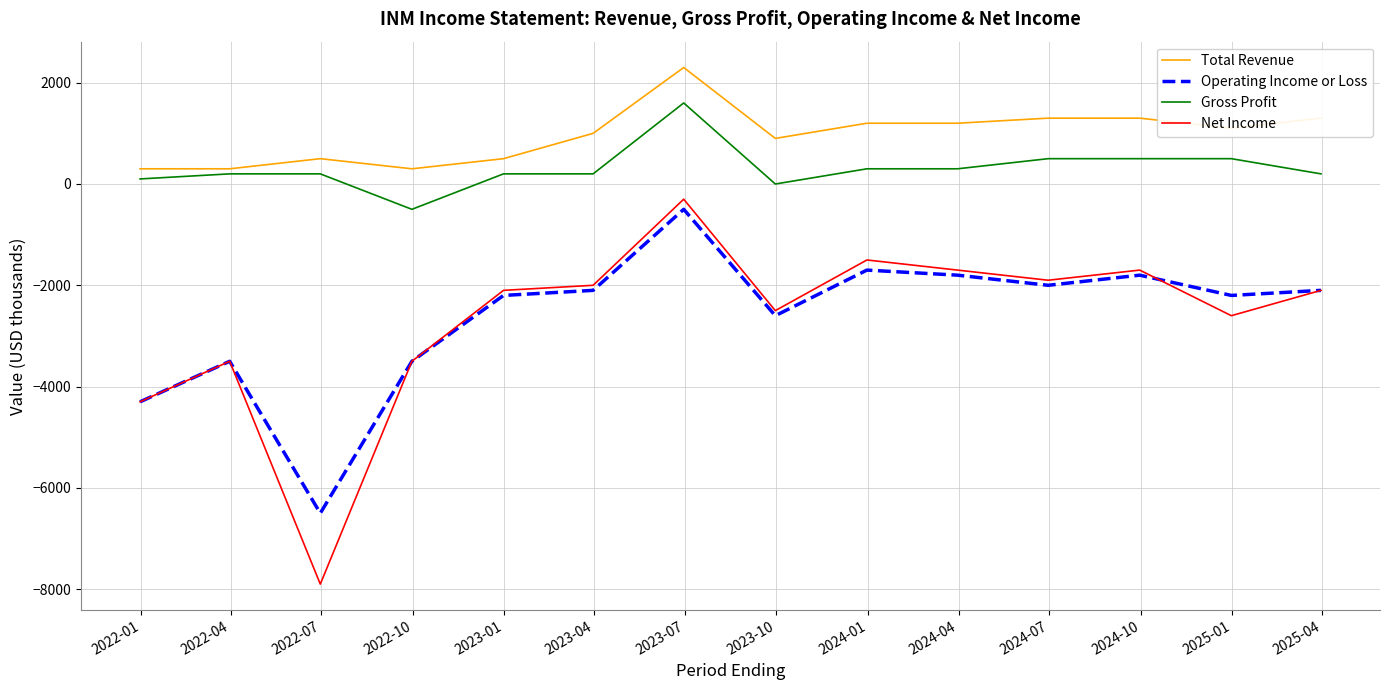

True or false: Gross Profit and Operating Income or Loss cross at least once.

False